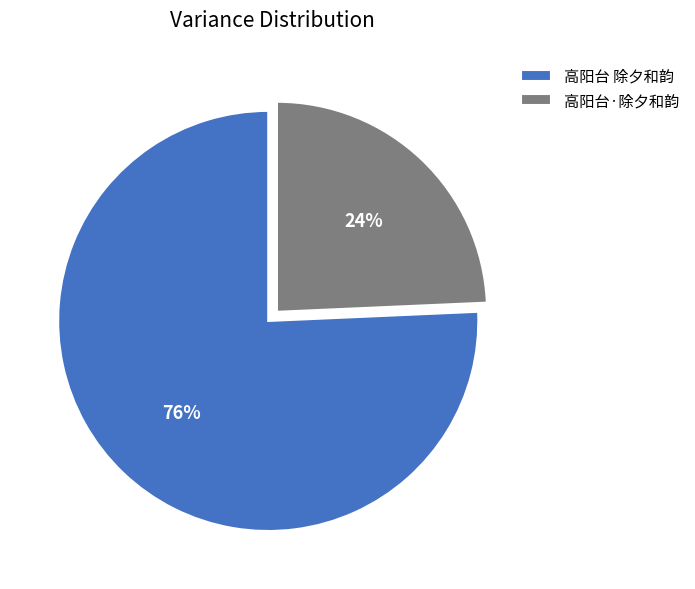

Which slice is the largest?

高阳台 除夕和韵